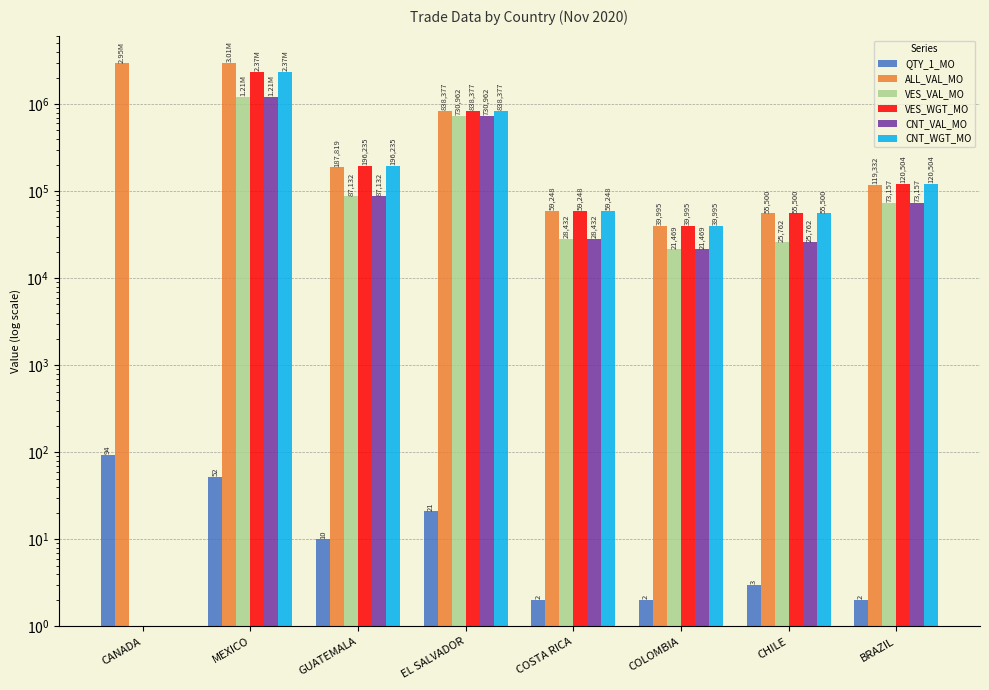

Which has a higher value, COLOMBIA or CANADA?

CANADA